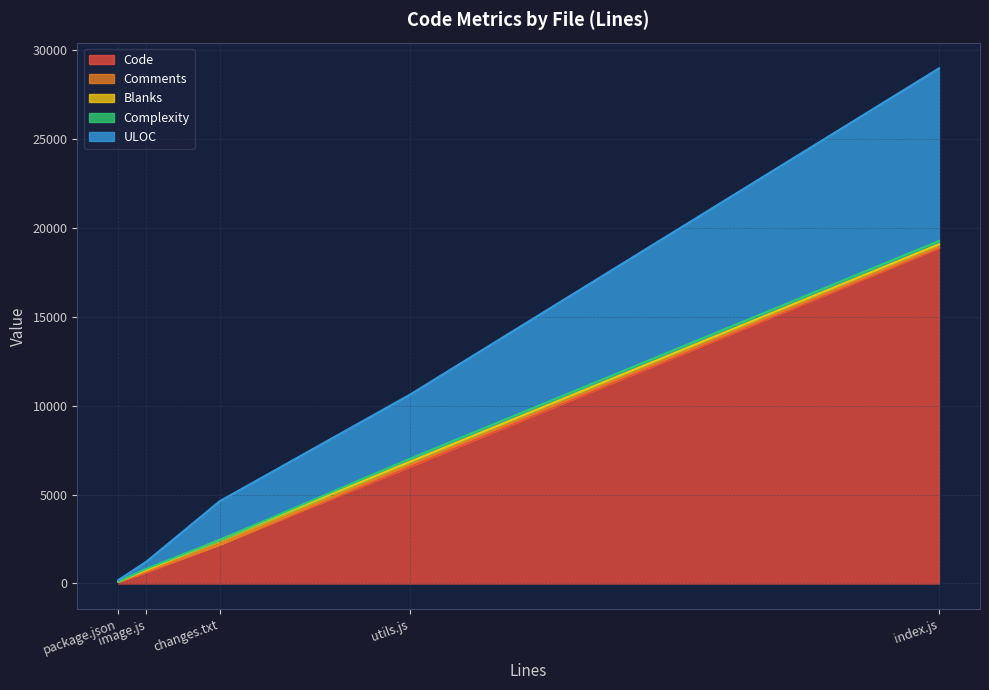

At utils.js, list the series in order from largest to smallest.

Code, ULOC, Blanks, Complexity, Comments